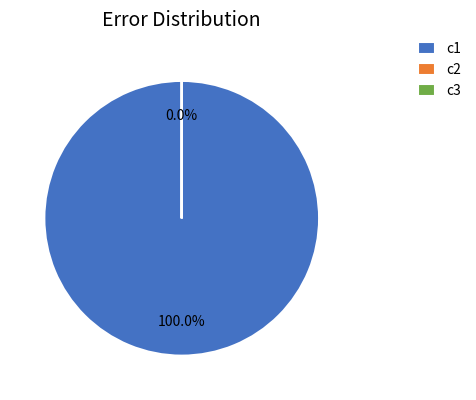

Is there any slice that represents more than half of the pie?

Yes